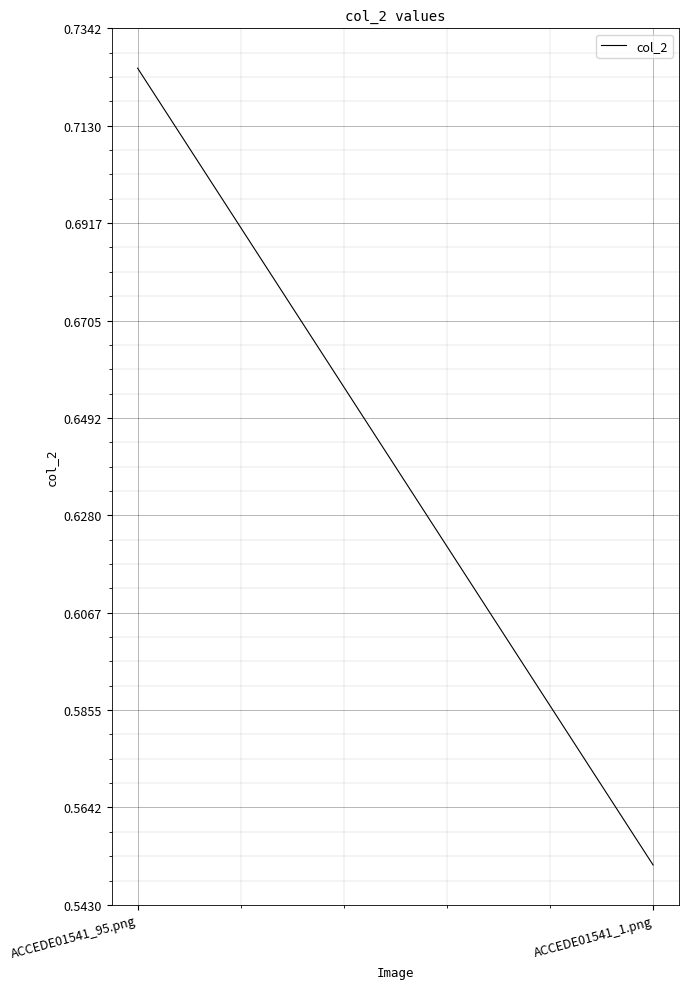

The chart shows a value of 0.2 at ACCEDE01541_95.png. True or false?

False